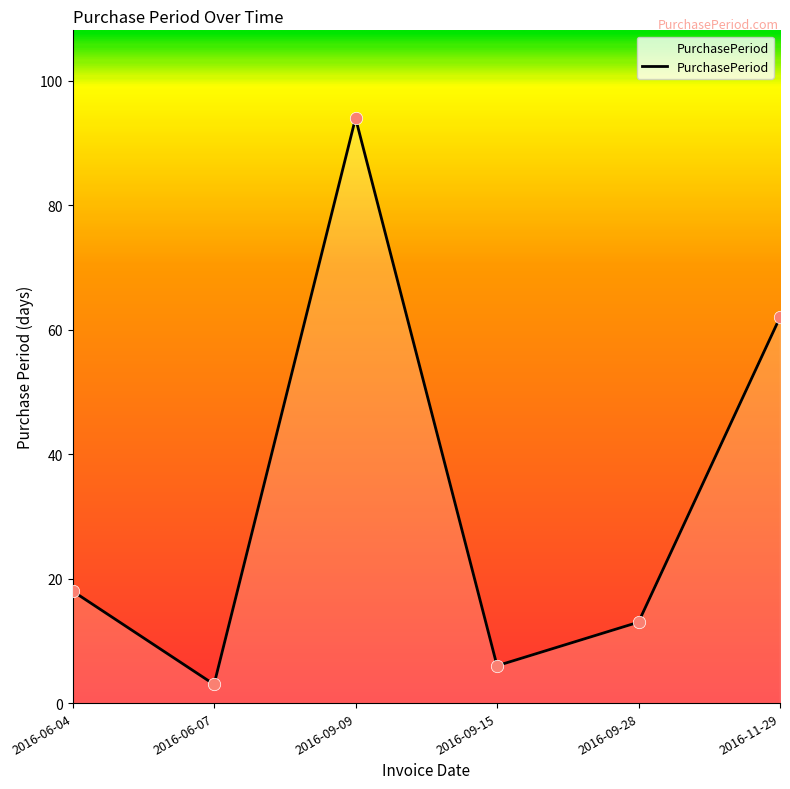

Which has a higher value, 2016-11-29 or 2016-09-28?

2016-11-29